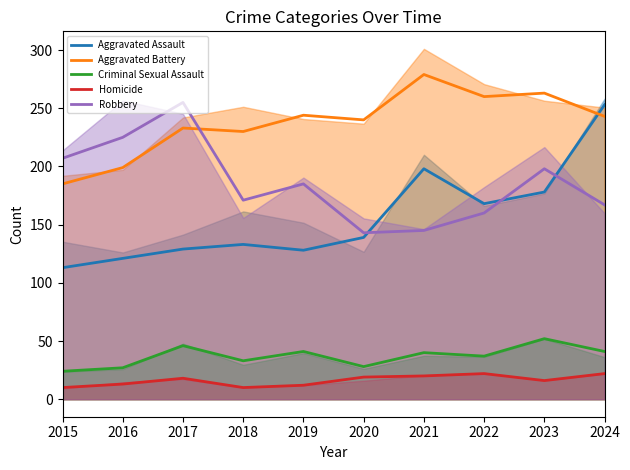

What is the total value across all series at 2020?

569